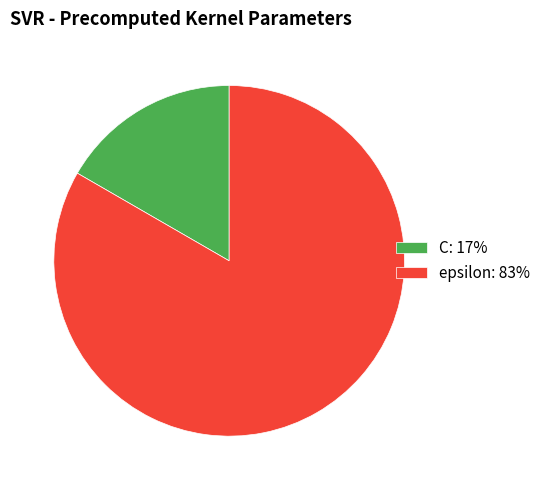

Is epsilon the majority of the pie?

Yes